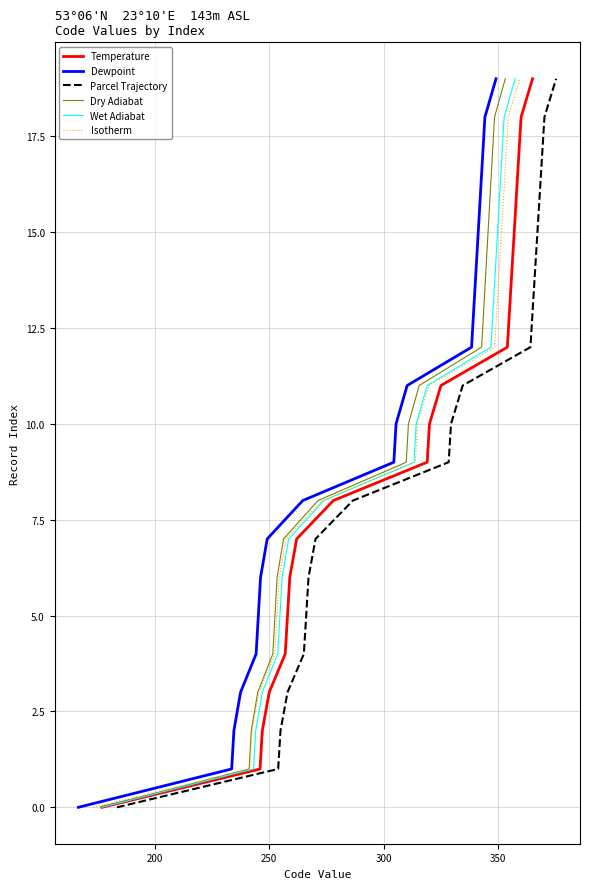

How many data points does each series have?

20